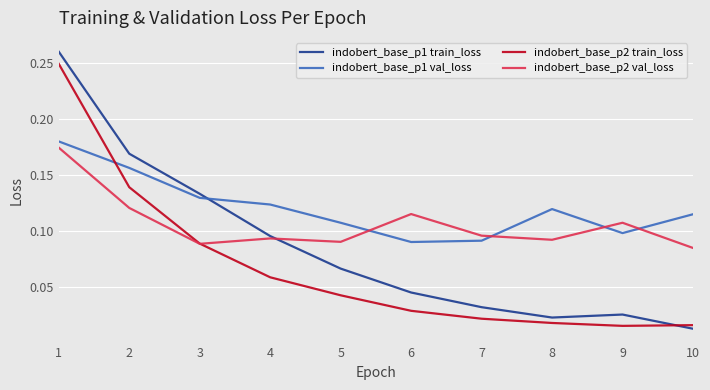

True or false: indobert_base_p2 train_loss has a value of 0.1 at 3.

True